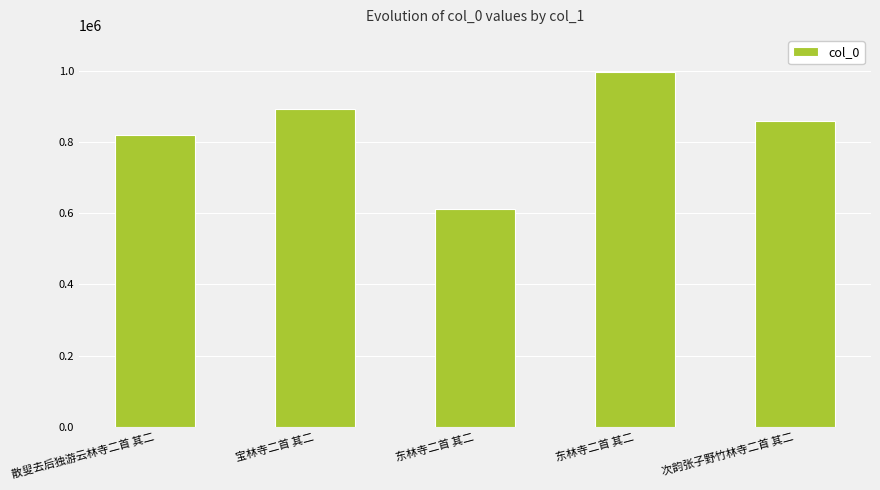

Is it true that the value at 散叟去后独游云林寺二首 其二 is 553505?

False